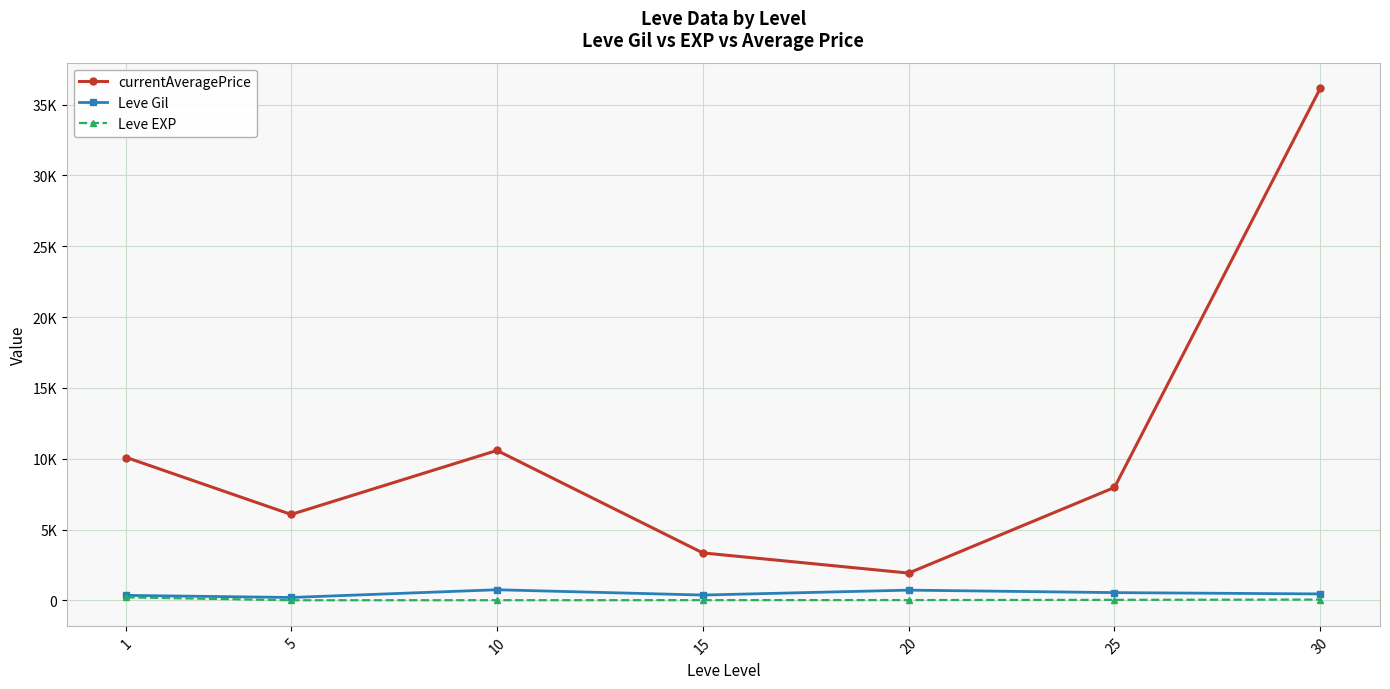

Reading left to right, transcribe all the data shown in this chart.

currentAveragePrice: 1=10083.3	5=6064.0	10=10583.7	15=3348.5	20=1924.5	25=7970.0	30=36157.0
Leve Gil: 1=349.8	5=201.7	10=746.7	15=373.3	20=720.0	25=545.0	30=452.5
Leve EXP: 1=210.7	5=4.8	10=9.5	15=12.7	20=18.0	25=33.7	30=52.8